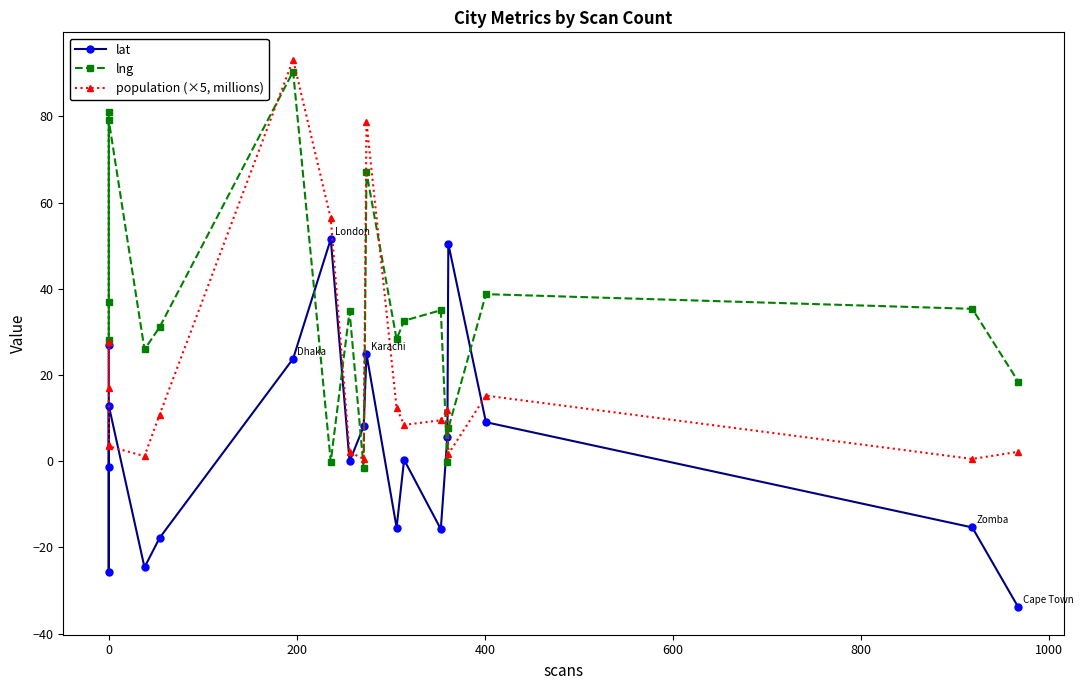

At how many categories does at least one series exceed -23?

19